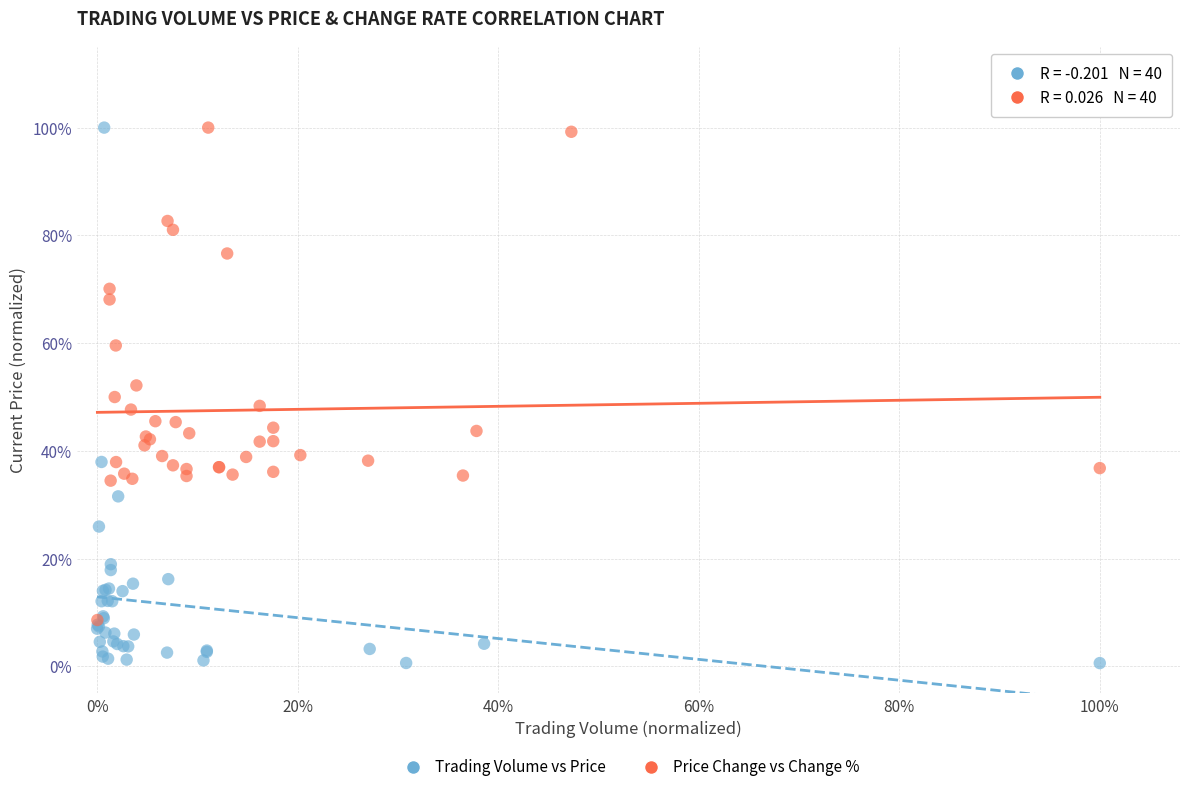

What are all the series names shown in the legend?

Trading Volume vs Price, Price Change vs Change %